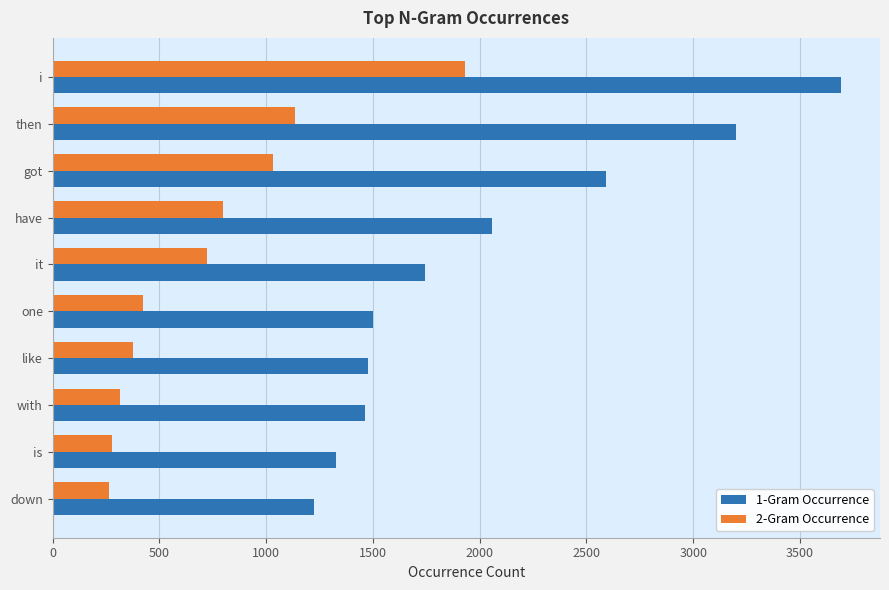

What is the difference between the second highest and minimum values in the 1-Gram Occurrence series?

1974